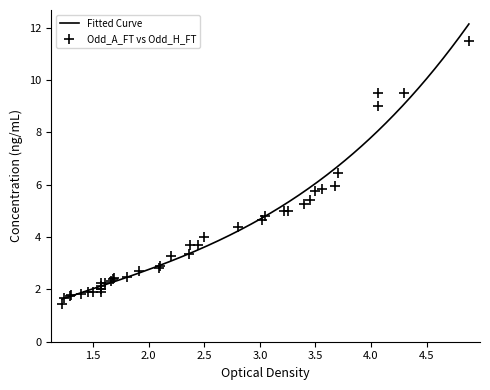

Which series has the largest total across all categories?

Odd_A_FT